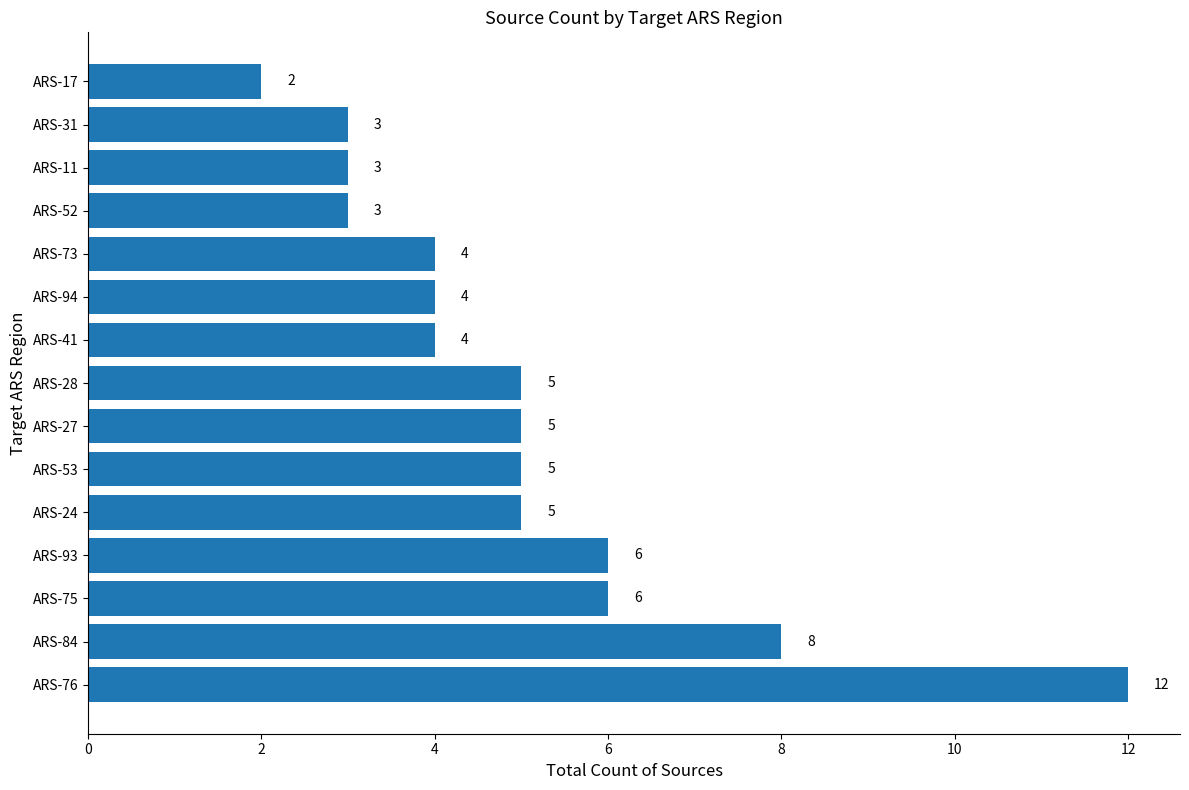

What is the difference between the second highest and second lowest values?

5